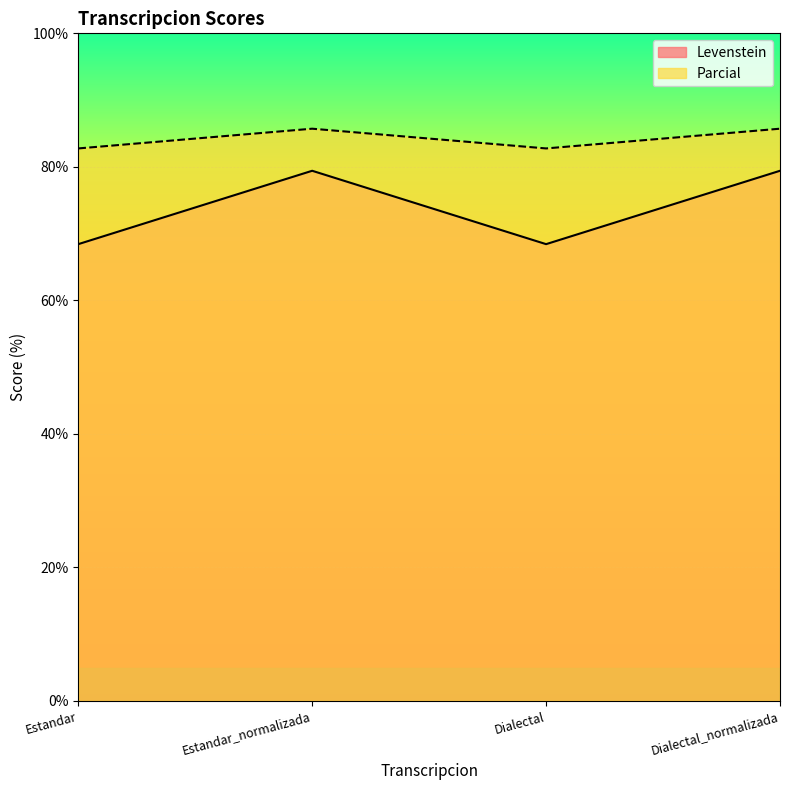

At which category is the sum across all series the highest?

Estandar_normalizada